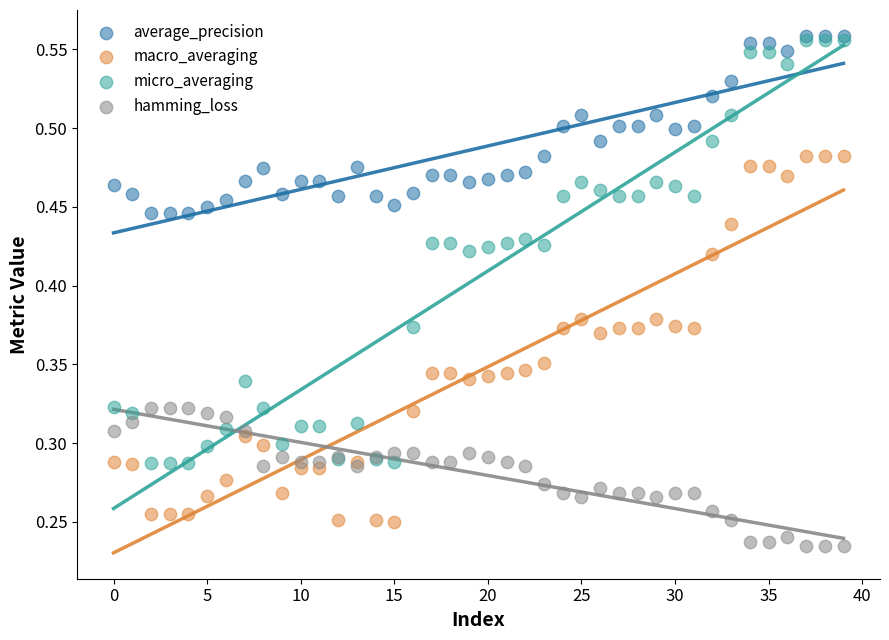

What are all the series names shown in the legend?

average_precision, macro_averaging, micro_averaging, hamming_loss